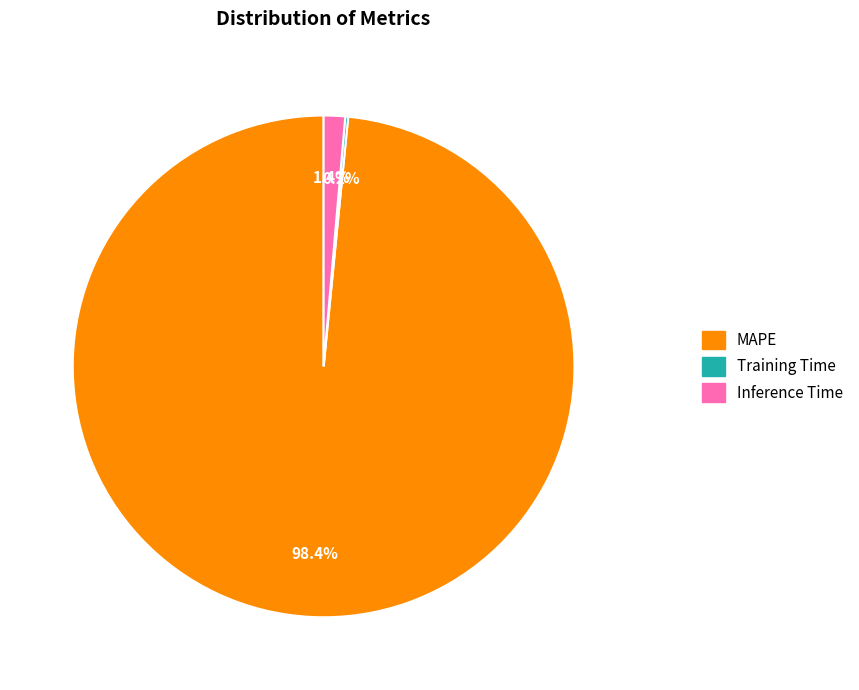

Which category accounts for the majority?

MAPE